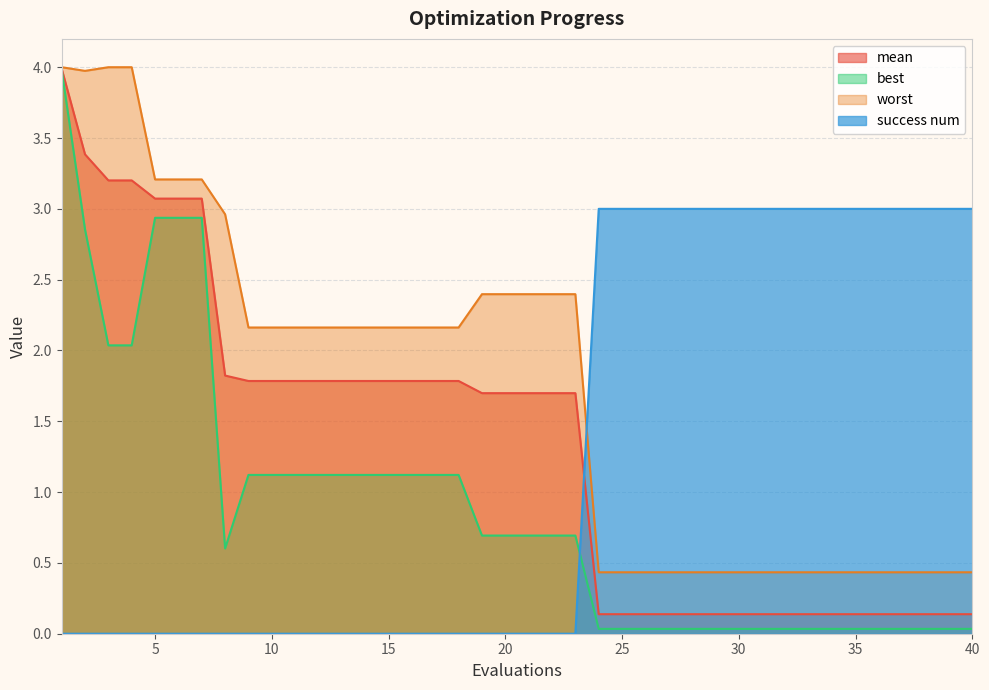

Which series has the largest total across all categories?

worst